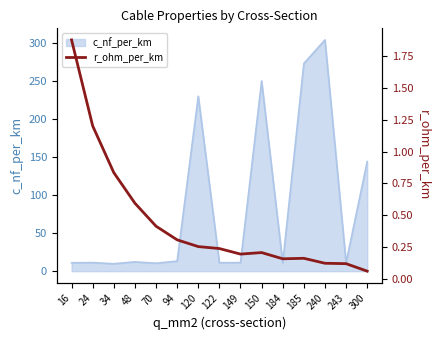

The value of c_nf_per_km at 70 is 10.4. True or false?

True